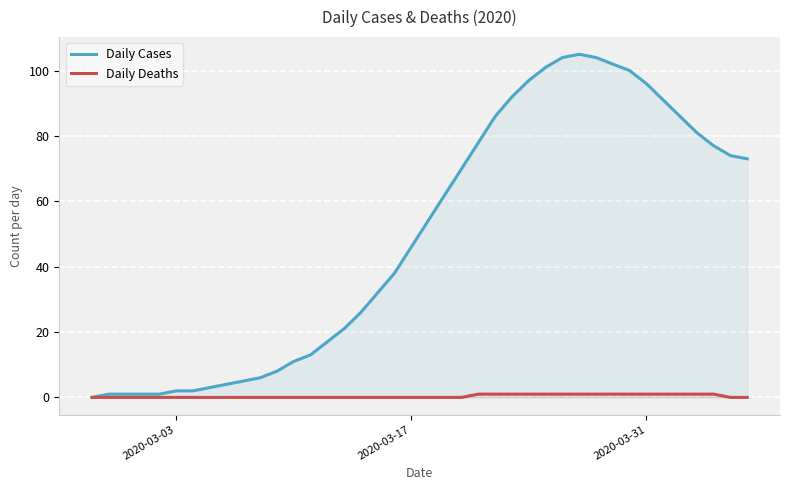

True or false: Daily Cases has more than 1 points higher than both neighbors.

False